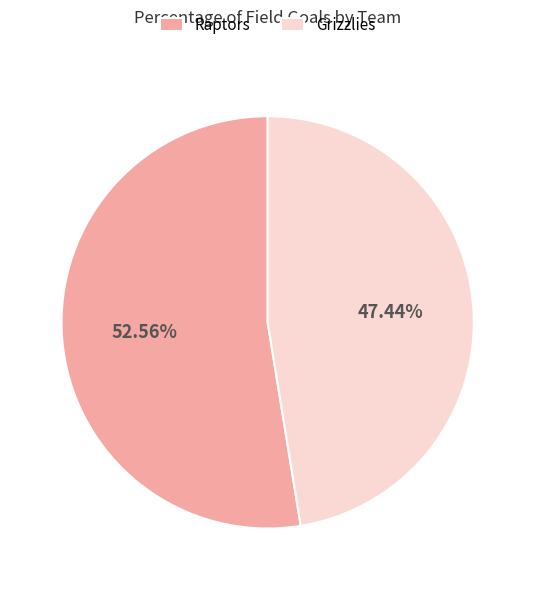

Which has a higher value, Grizzlies or Raptors?

Raptors